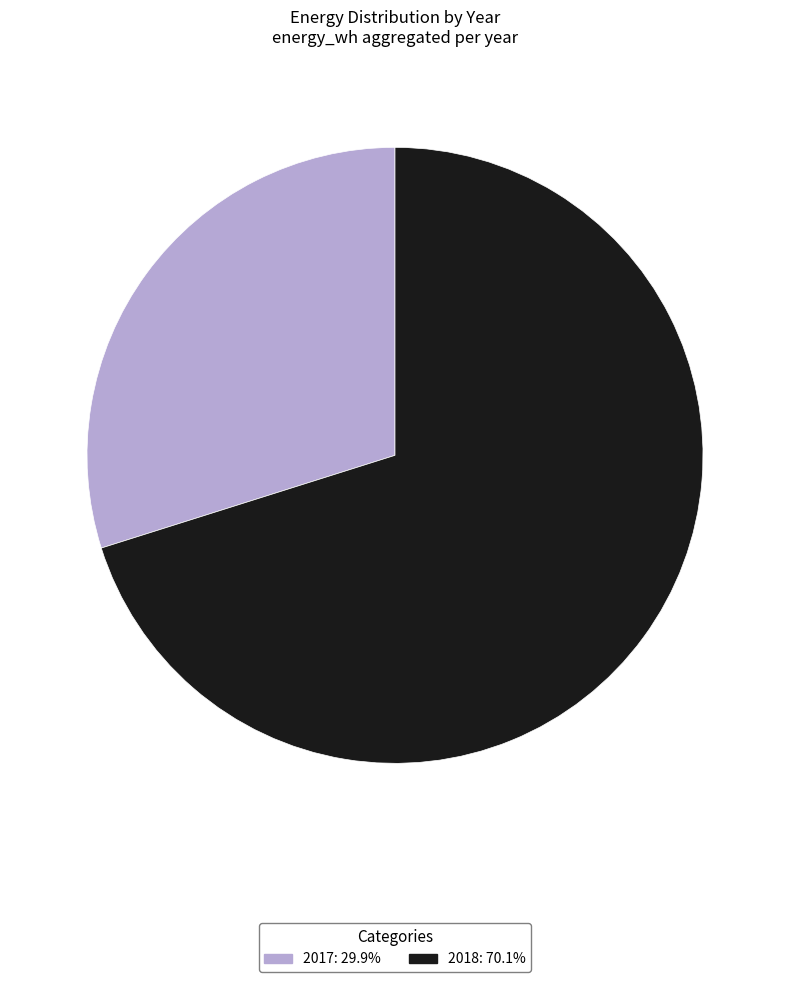

Count the number of slices in the pie.

2